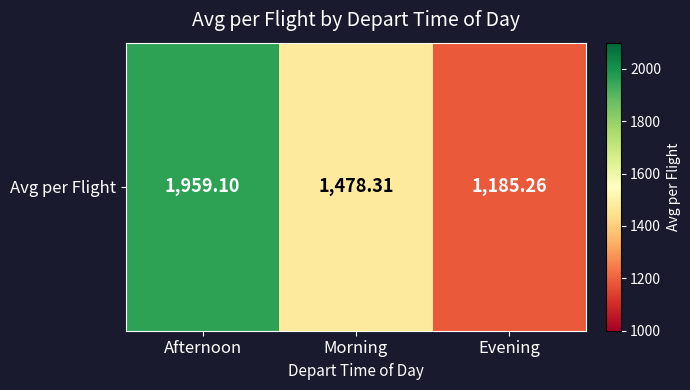

Rank the categories by value from lowest to highest.

Evening, Morning, Afternoon